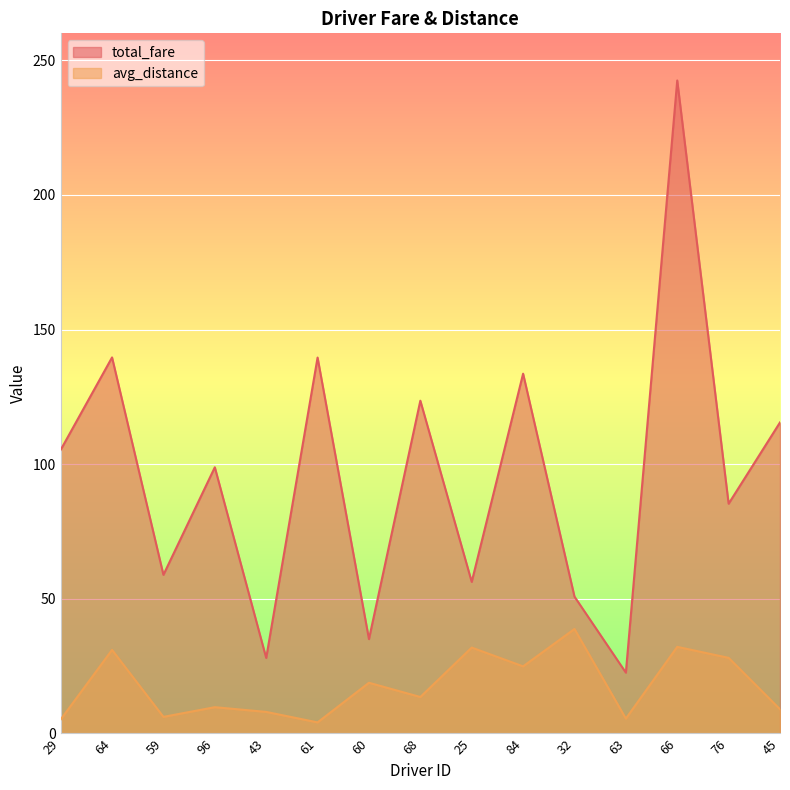

What is the label of the 15th point from the right?

29